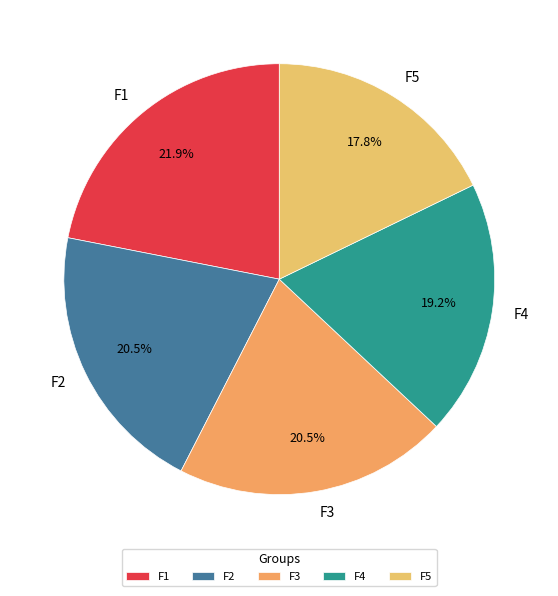

Which slice is the smallest?

F5